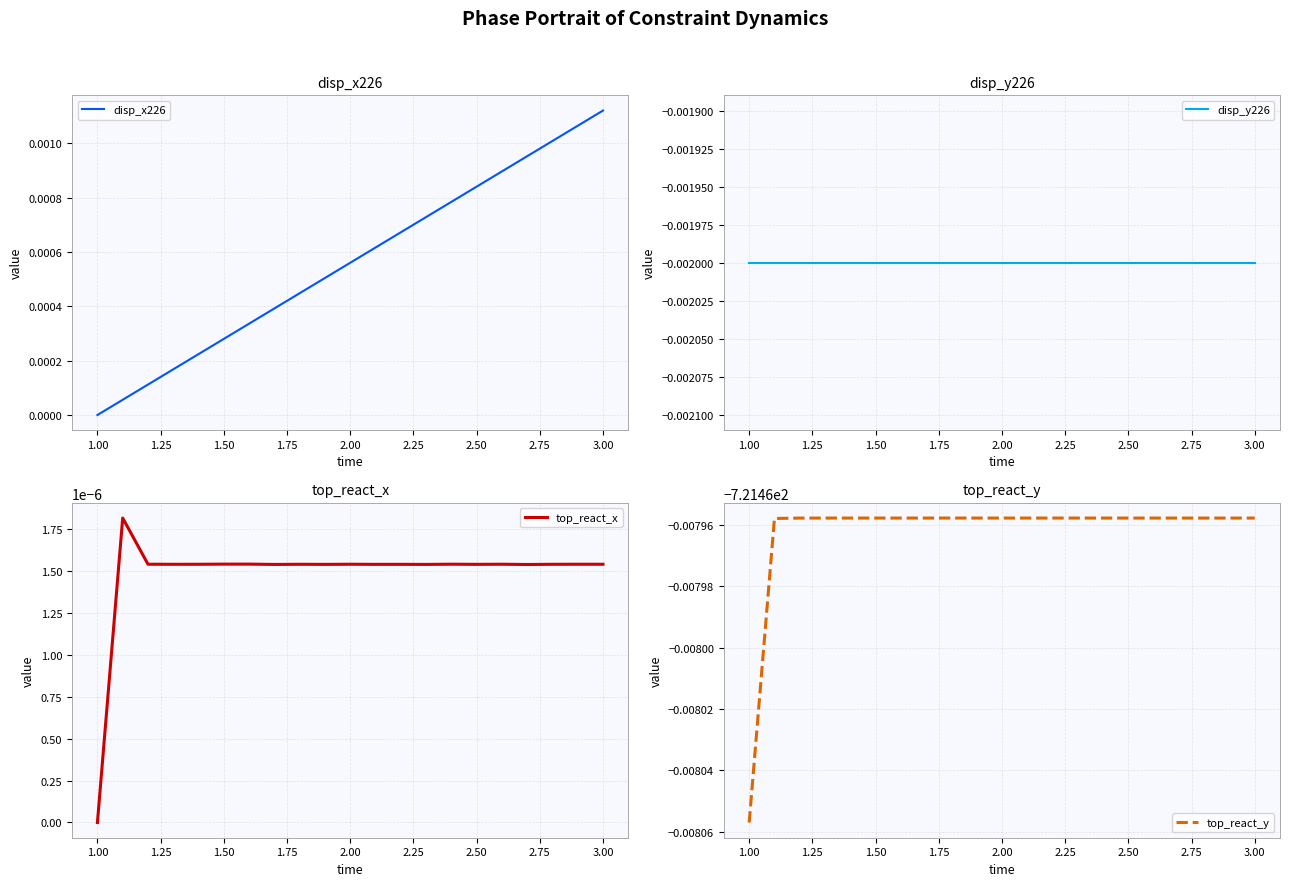

Reading right to left, list all the values displayed in this chart.

disp_x226: 0.0	0.0	0.0	0.0	0.0	0.0	0.0	0.0	0.0	0.0	0.0	0.0	0.0	0.0	0.0	0.0	0.0	0.0	0.0	0.0	0.0
disp_y226: -0.0	-0.0	-0.0	-0.0	-0.0	-0.0	-0.0	-0.0	-0.0	-0.0	-0.0	-0.0	-0.0	-0.0	-0.0	-0.0	-0.0	-0.0	-0.0	-0.0	-0.0
top_react_x: 0.0	0.0	0.0	0.0	0.0	0.0	0.0	0.0	0.0	0.0	0.0	0.0	0.0	0.0	0.0	0.0	0.0	0.0	0.0	0.0	-0.0
top_react_y: -721.5	-721.5	-721.5	-721.5	-721.5	-721.5	-721.5	-721.5	-721.5	-721.5	-721.5	-721.5	-721.5	-721.5	-721.5	-721.5	-721.5	-721.5	-721.5	-721.5	-721.5